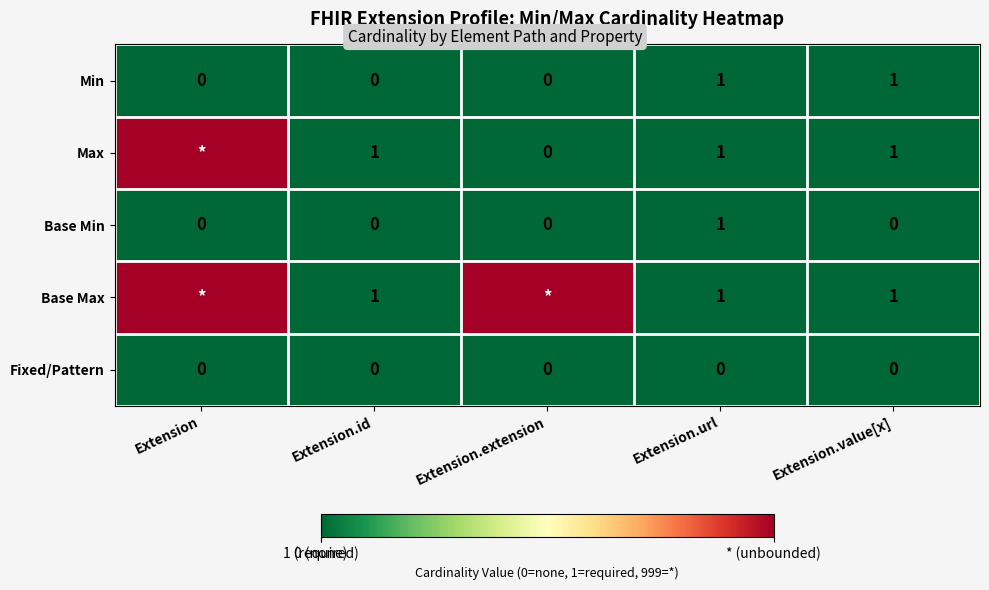

How many distinct data groups are displayed?

5